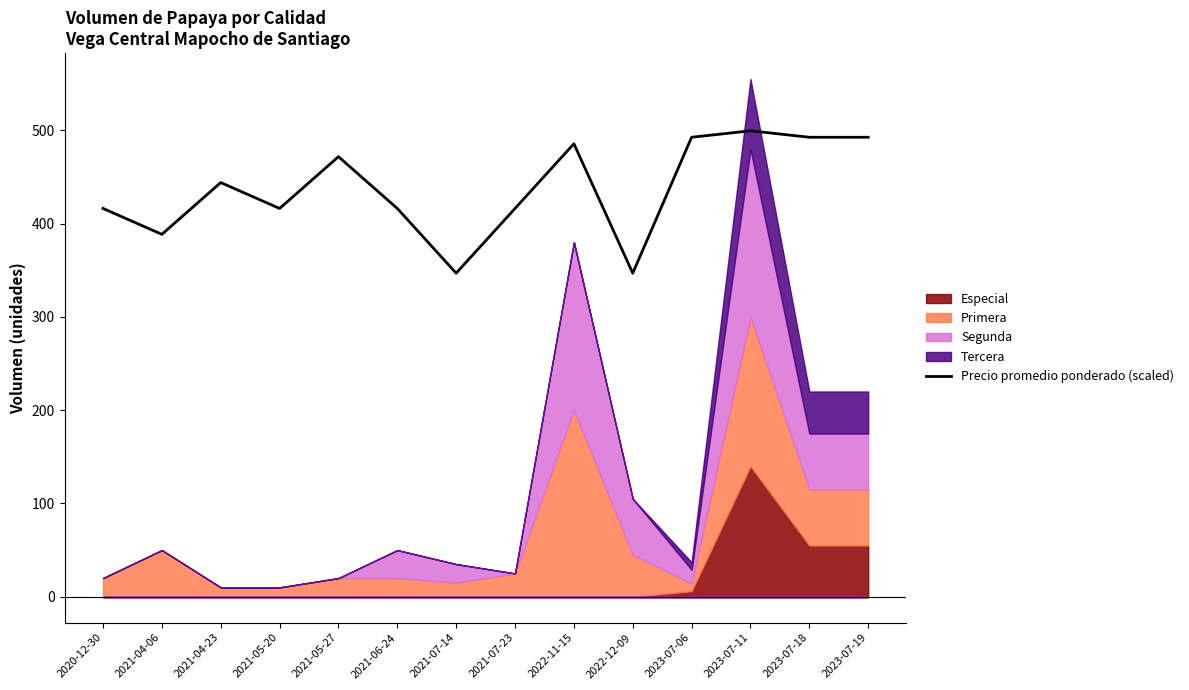

What position from the right is 2022-11-15?

6